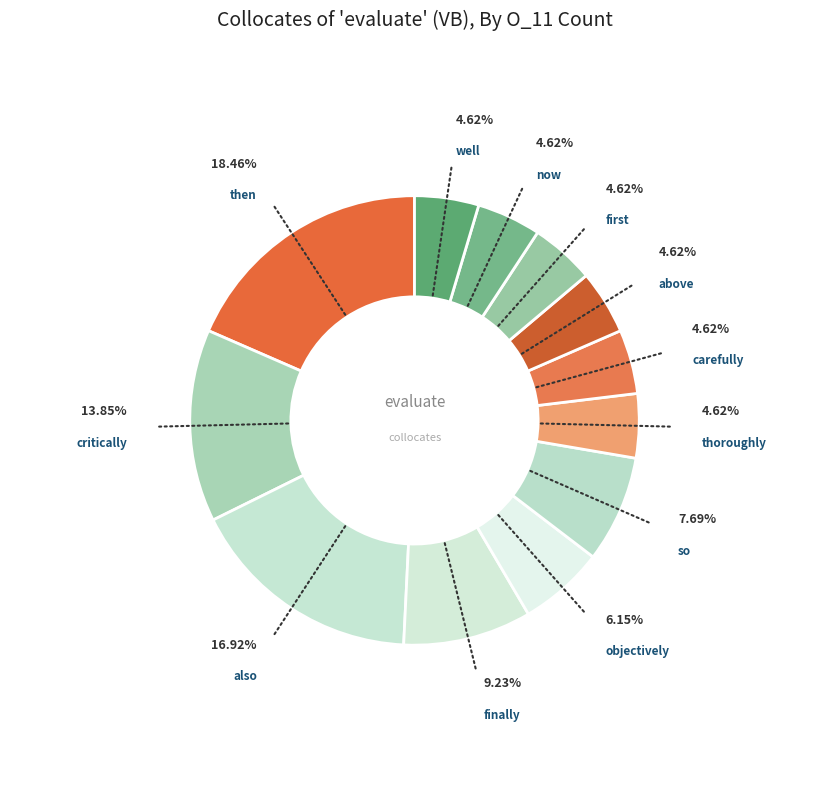

Combined, do then and well account for over 50%?

No